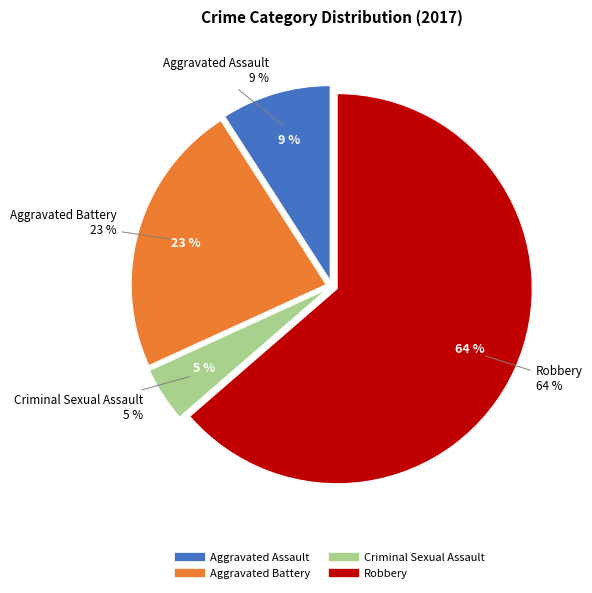

Rank the categories by value from highest to lowest.

Robbery, Aggravated Battery, Aggravated Assault, Criminal Sexual Assault